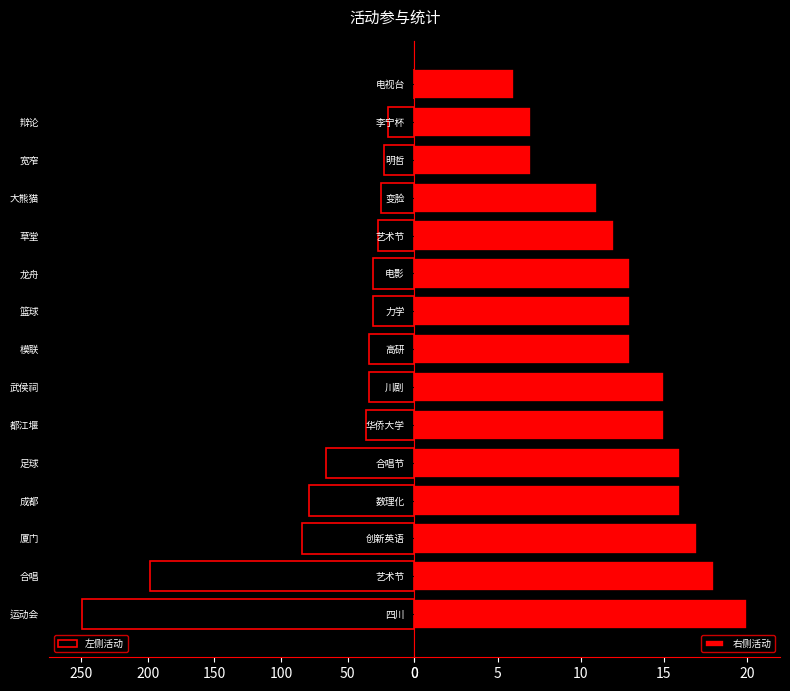

Reading left to right, list all the values displayed in this chart.

左侧活动: 249	198	84	79	66	36	34	34	31	31	27	25	23	20	0
右侧活动: 20	18	17	16	16	15	15	13	13	13	12	11	7	7	6